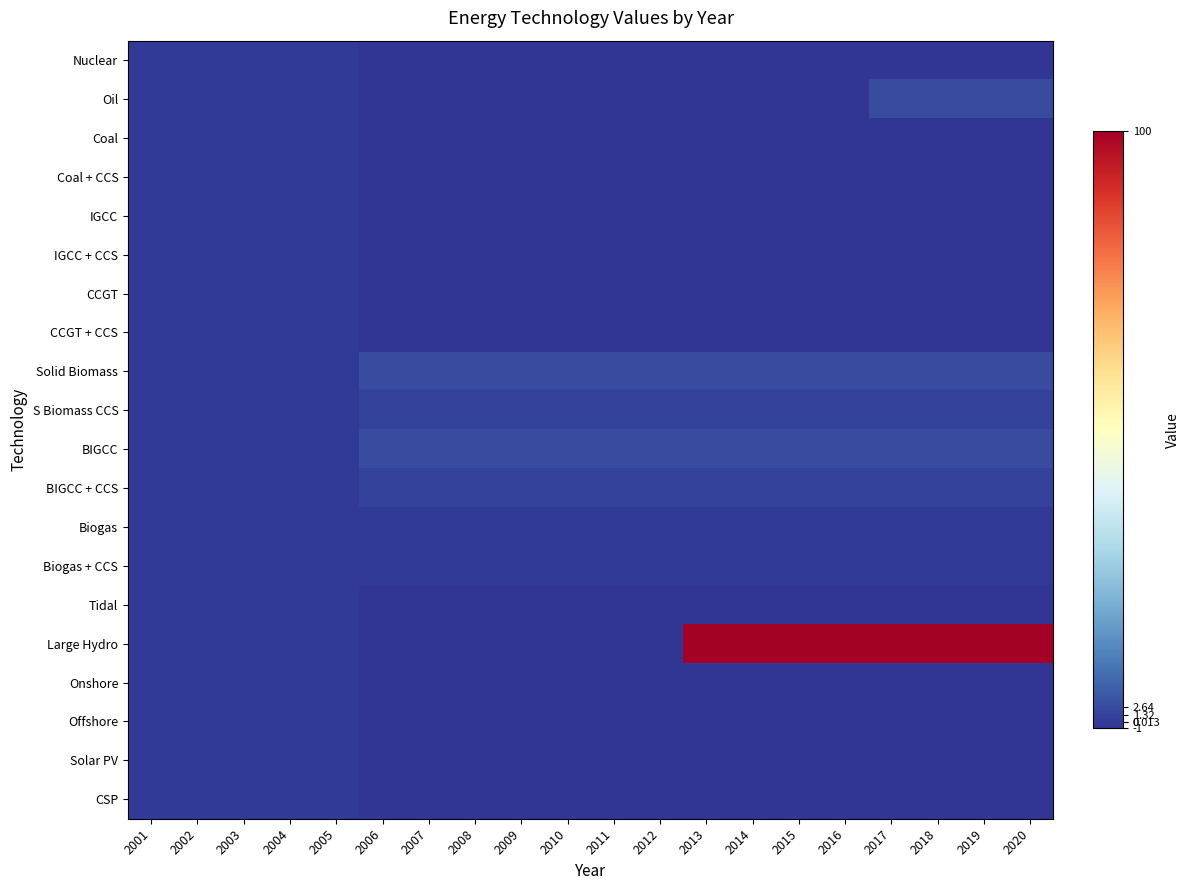

What is the smallest value displayed?

-1.0